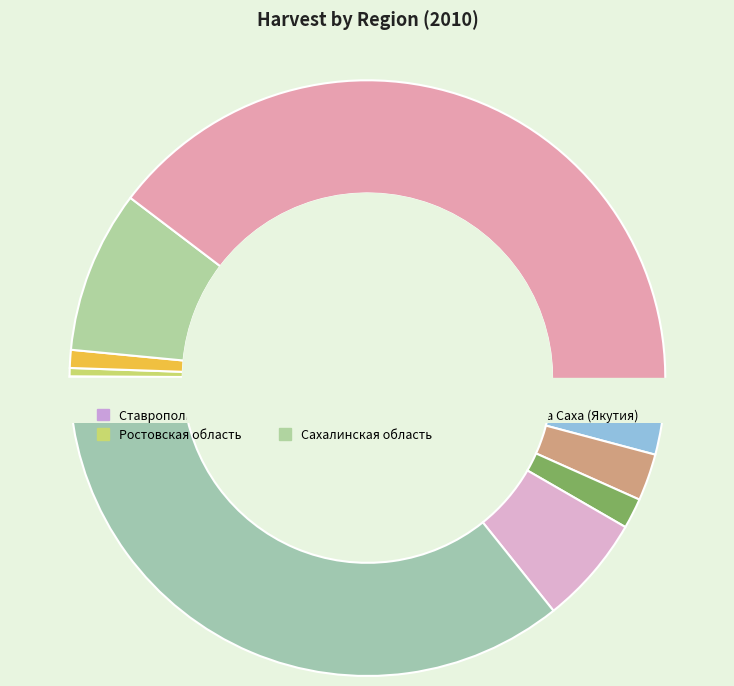

To the nearest percent, what portion does Магаданская область represent?

1%